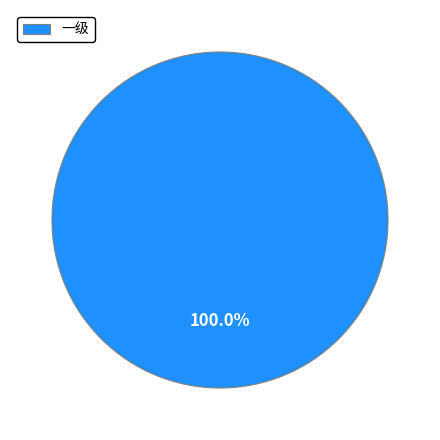

Rank the categories by value from highest to lowest.

一级